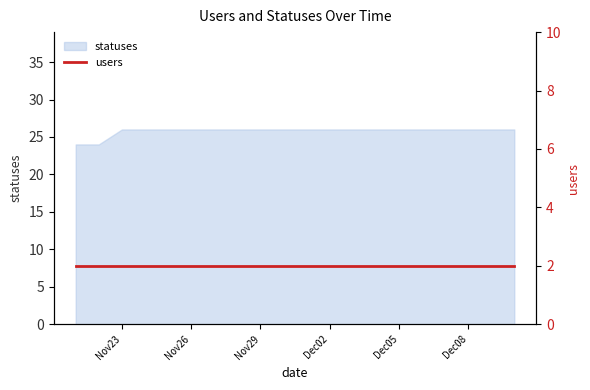

The statuses series shows 16 at Dec02. True or false?

False